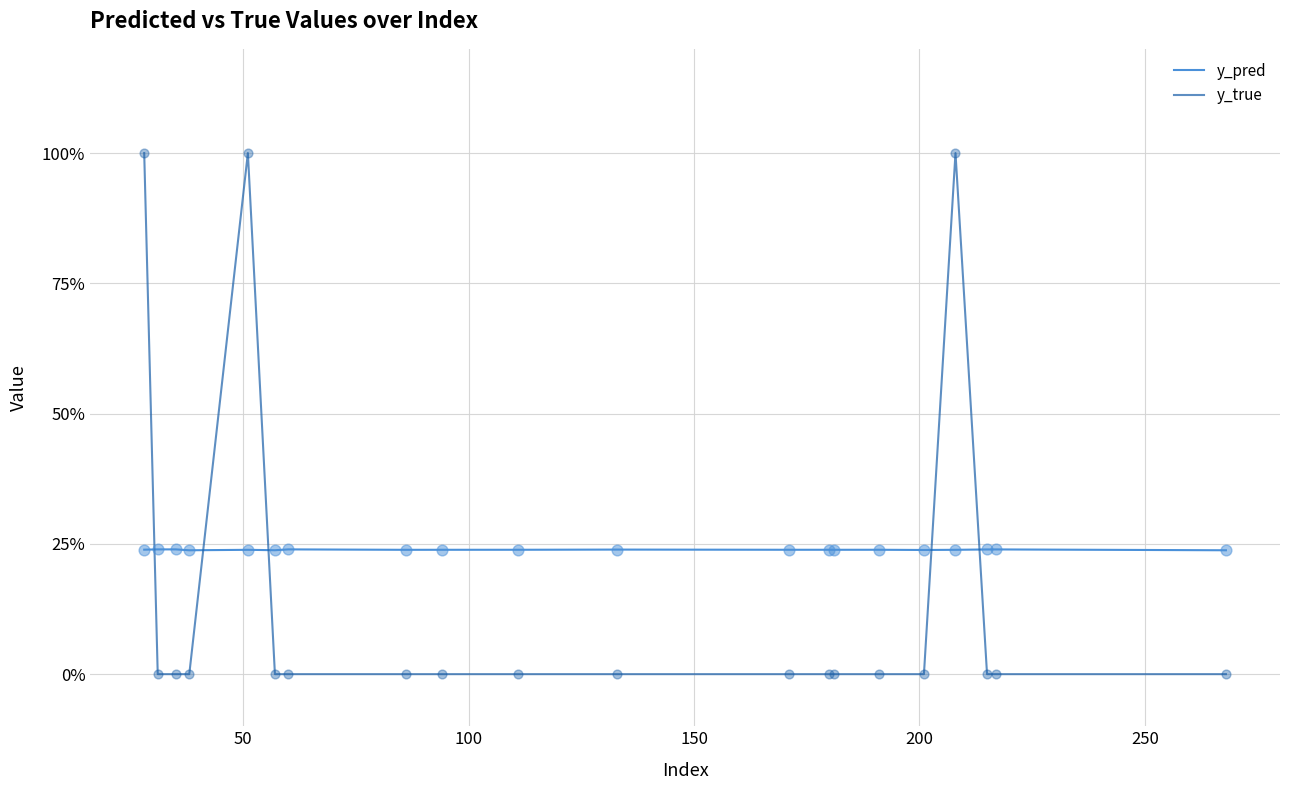

Is this an area chart (filled region under the line)?

No